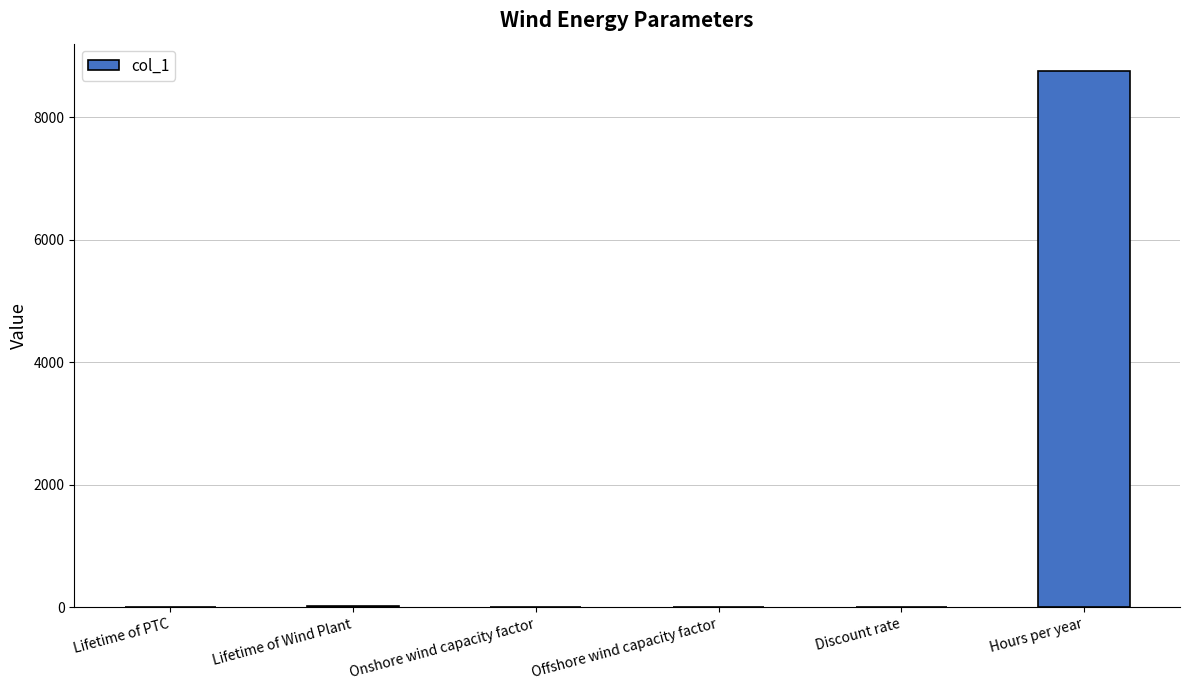

What is the greatest value displayed?

8760.0